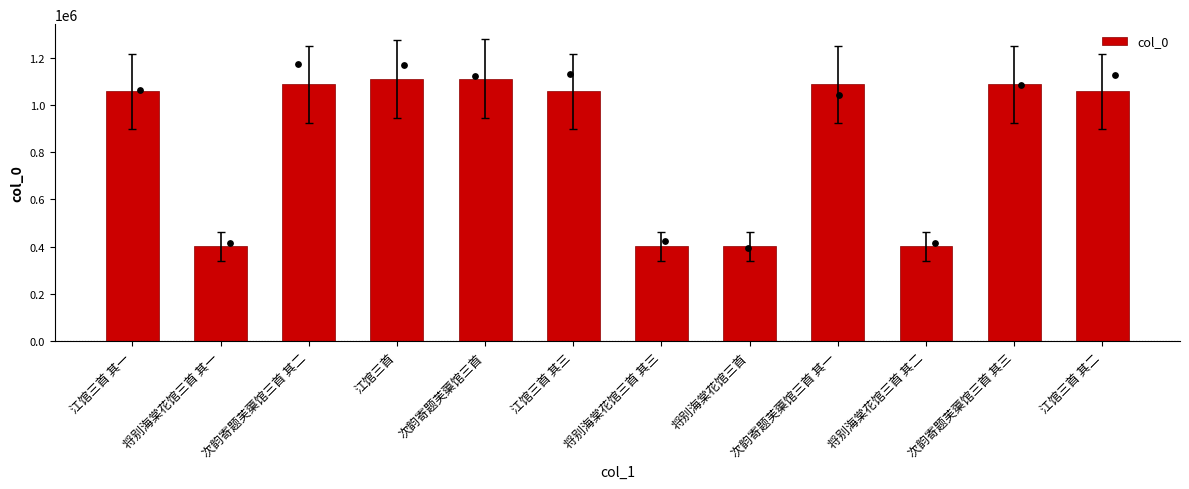

Approximately how many times larger is the value at 将别海棠花馆三首 其一 compared to 次韵寄题芙蕖馆三首 其三?

0.4